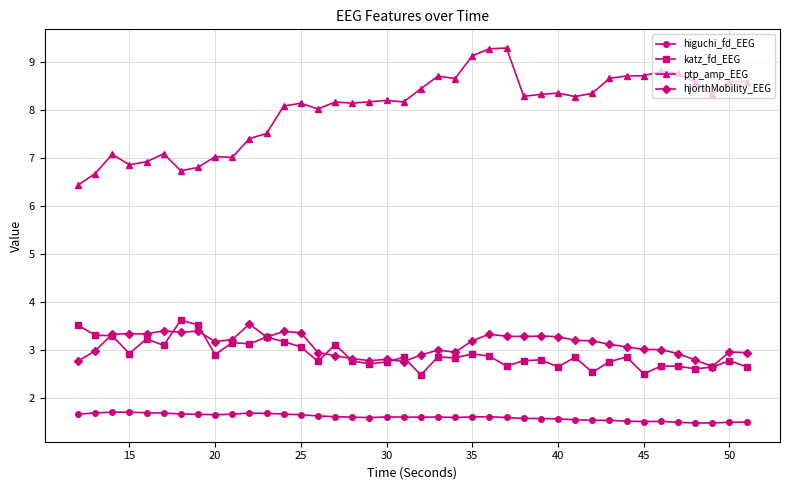

True or false: hjorthMobility_EEG has more than 0 points higher than both neighbors.

True